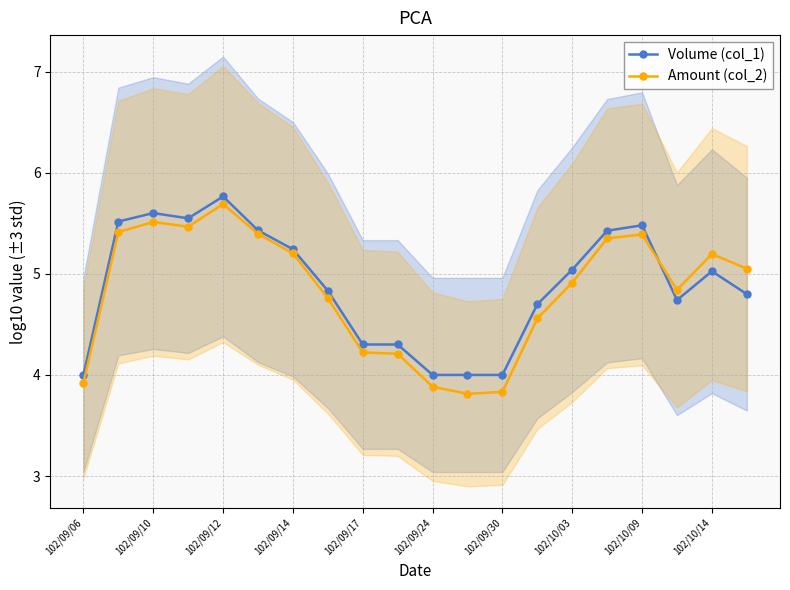

In Amount (col_2), how many points are higher than both neighbors (excluding endpoints)?

4